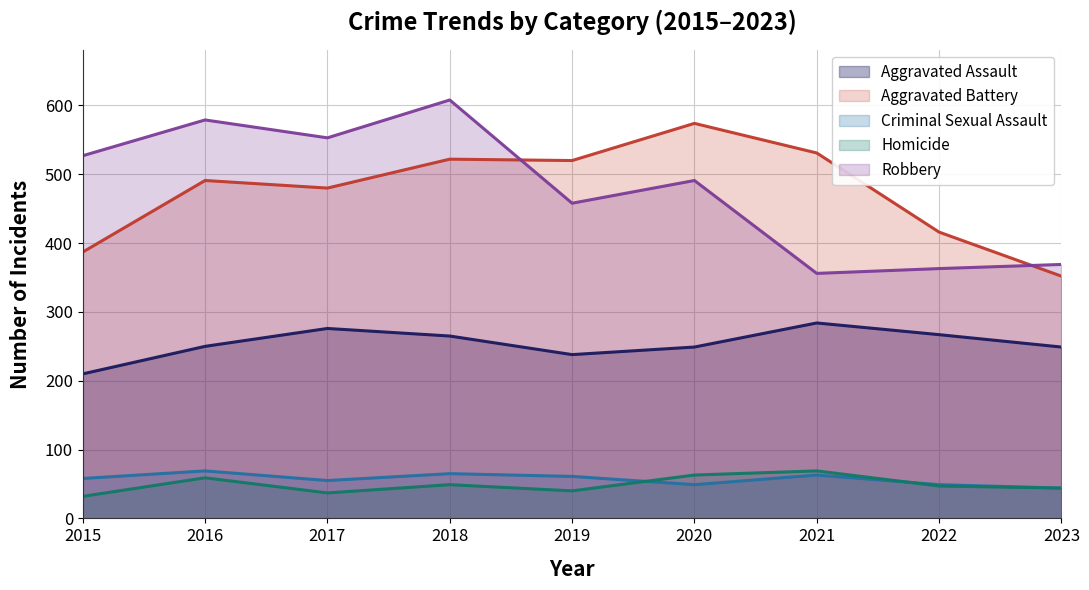

Where is the first local minimum for Robbery?

2017